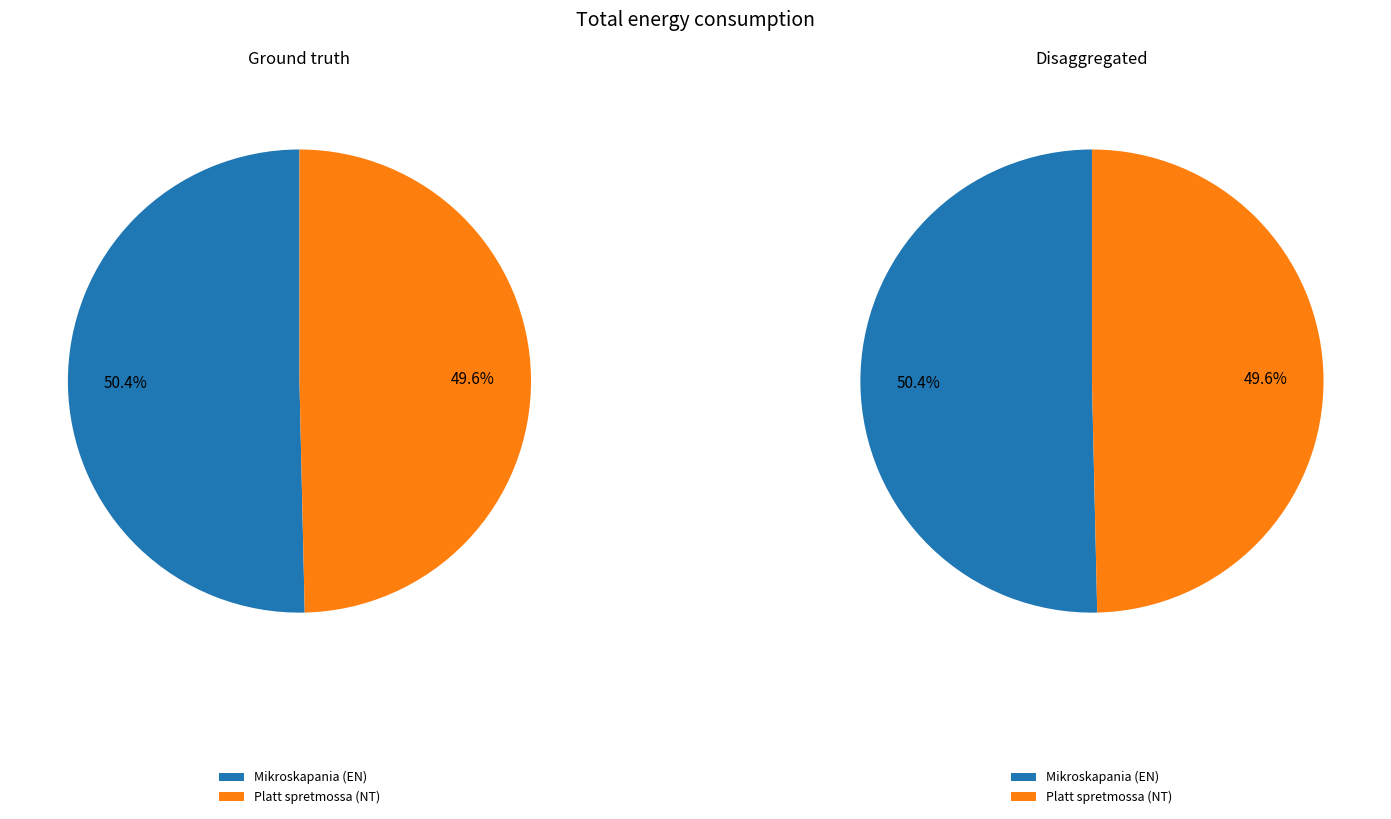

To the nearest percent, what portion does Platt spretmossa (NT) represent?

50%